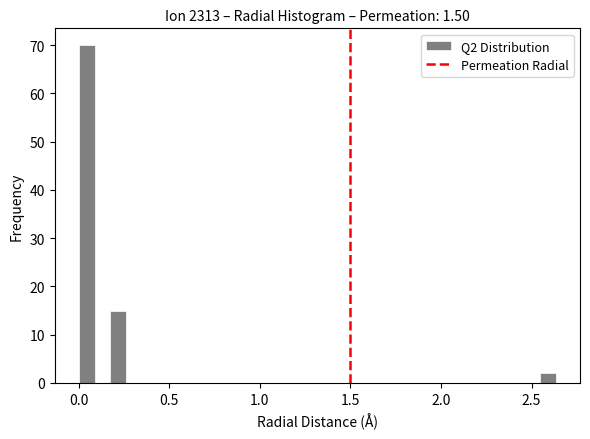

Around what value on the x-axis is the tallest bar? Give the approximate position of its centre, as read against the axis.

0.05